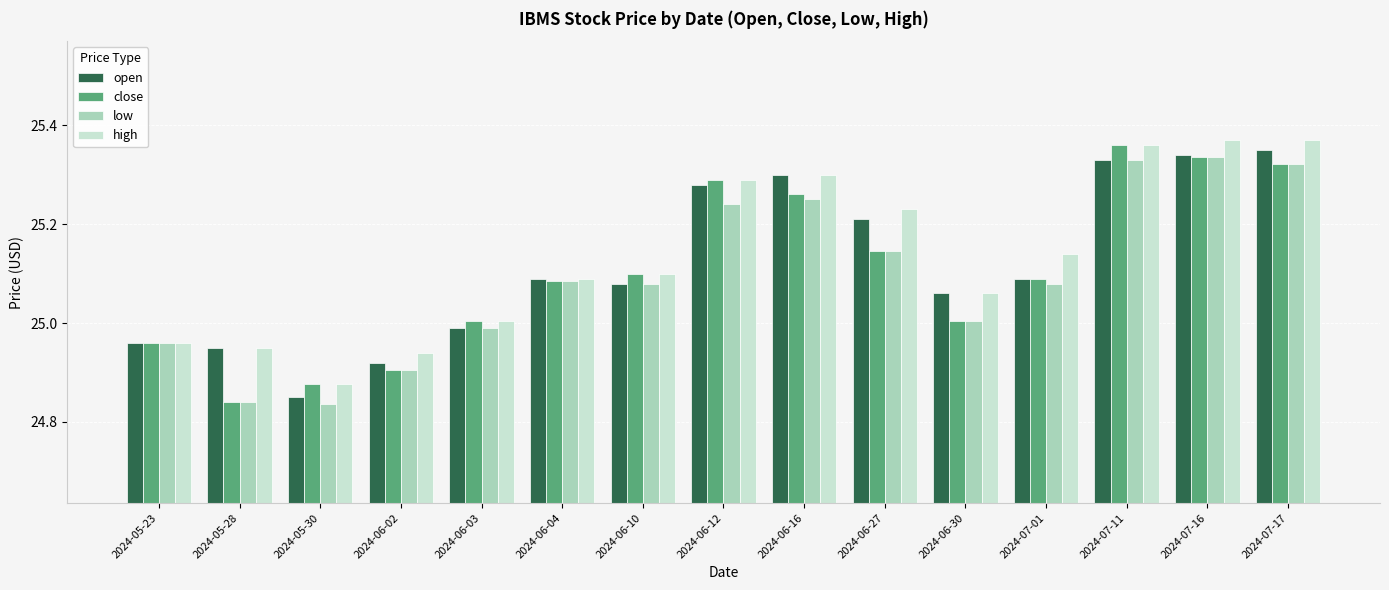

What are all the series names shown in the legend?

open, close, low, high